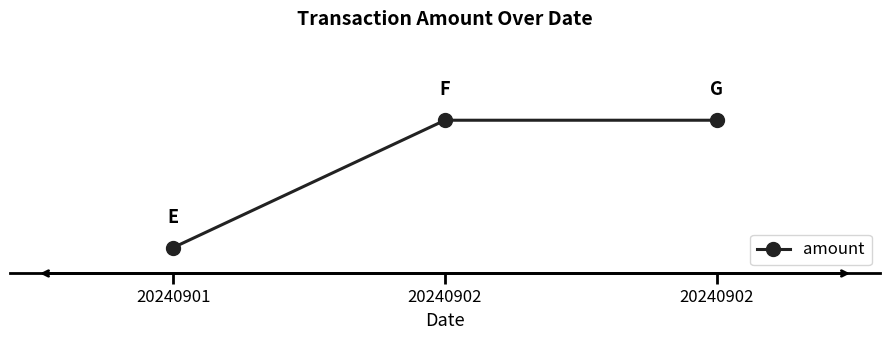

Rank the categories by value from lowest to highest.

20240901, 20240902, 20240902